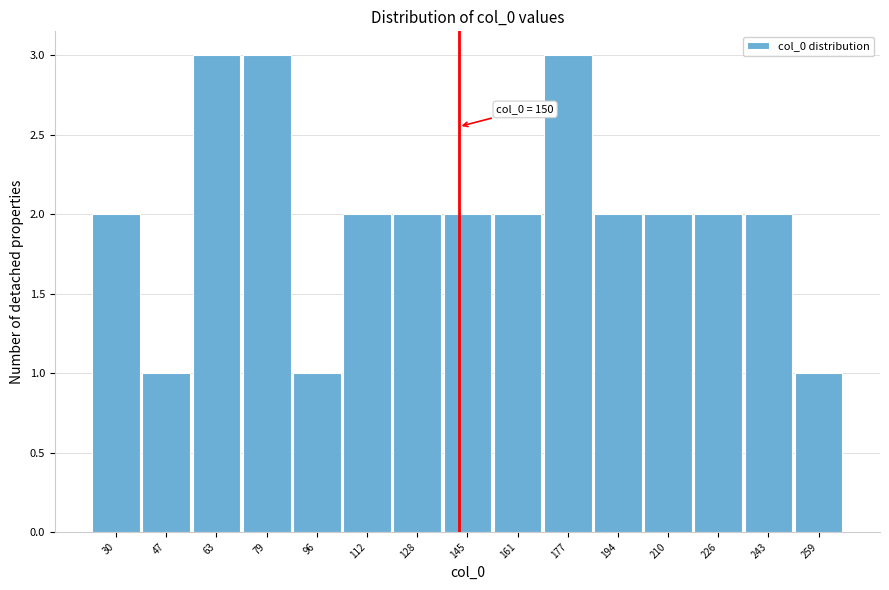

Reading left to right, what are all the values shown in this chart?

2	1	3	3	1	2	2	2	2	3	2	2	2	2	1